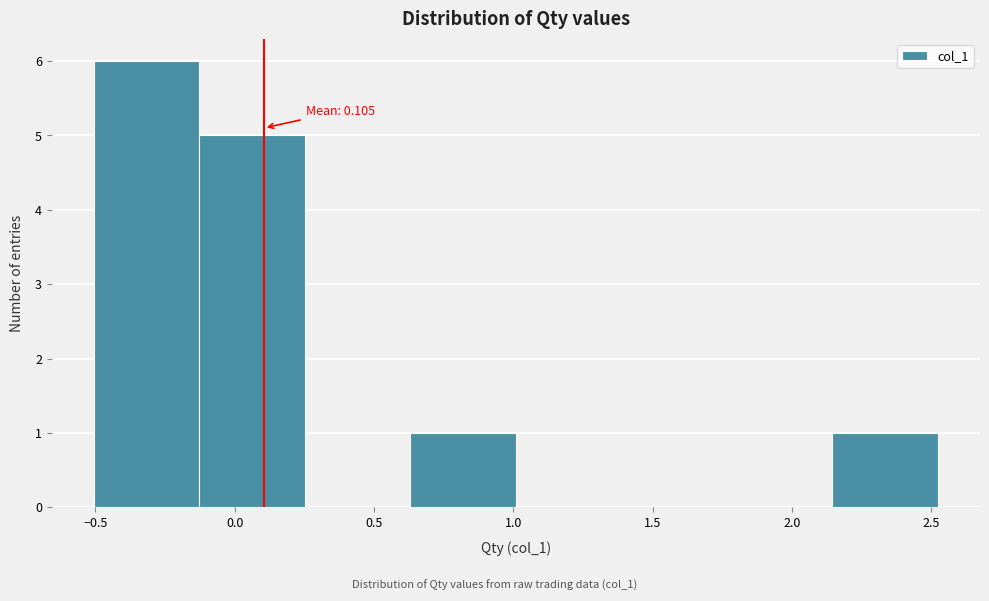

Which range on the x-axis has the tallest bar?

-0.50 to -0.15